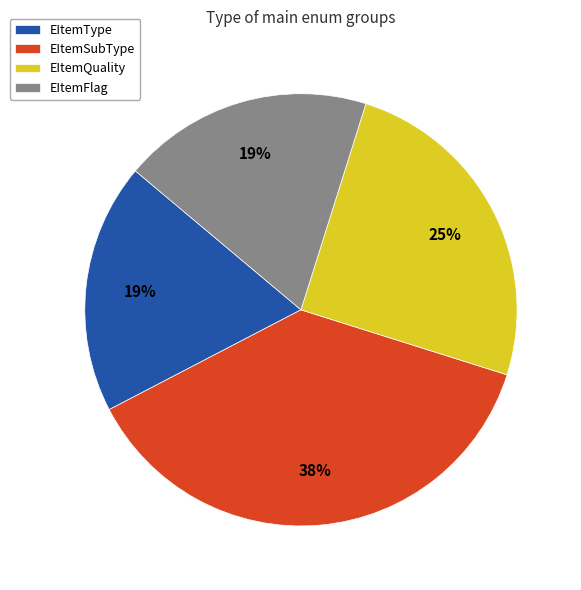

What percentage is the EItemFlag slice, to the nearest percent?

19%